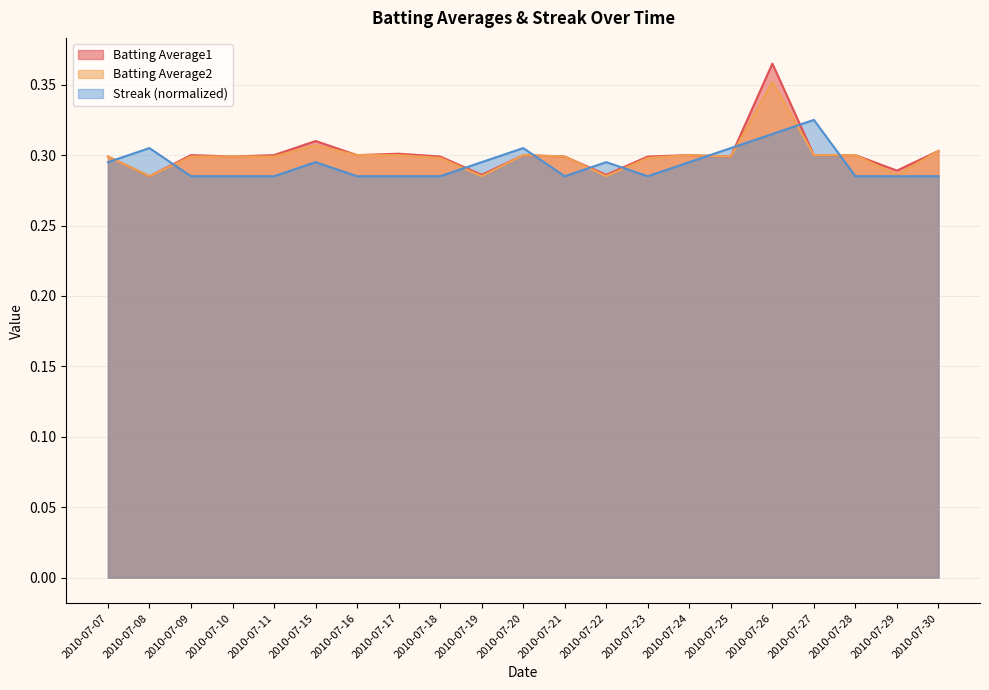

In Batting Average1, how many points are higher than both neighbors (excluding endpoints)?

6